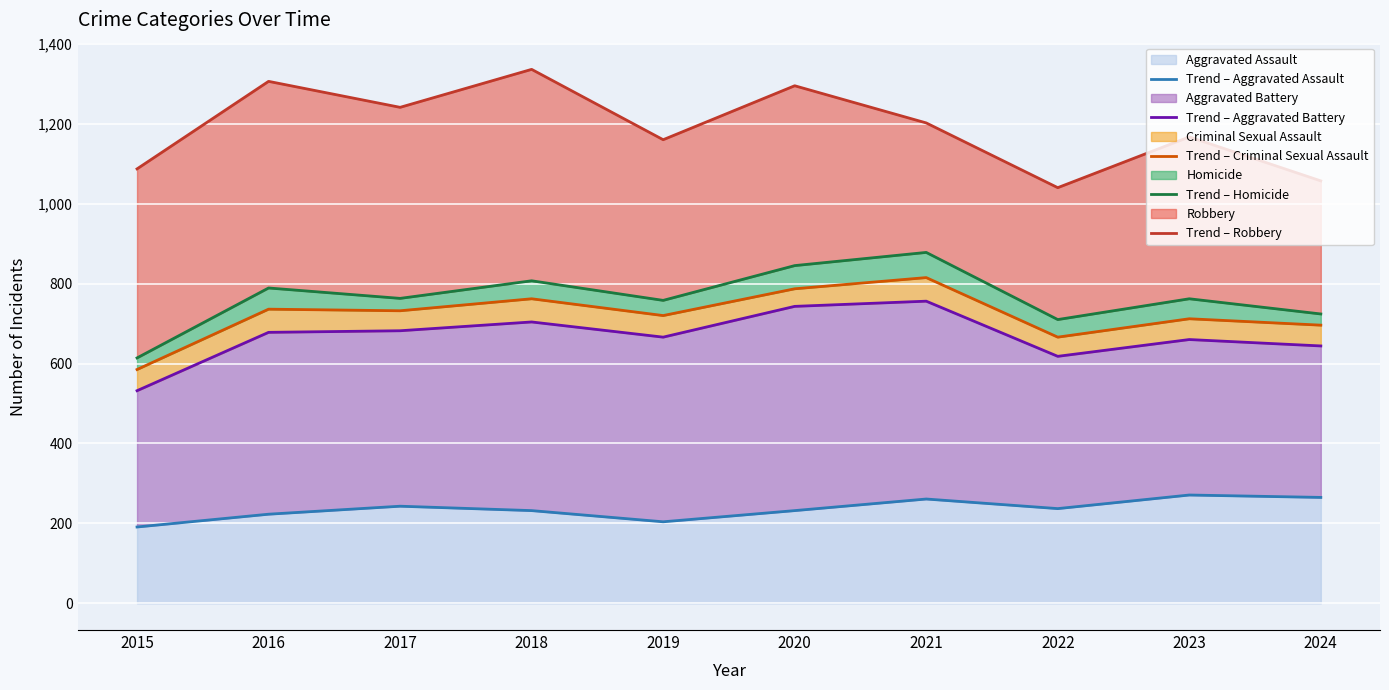

In Trend – Robbery, how many points are higher than both neighbors (excluding endpoints)?

4